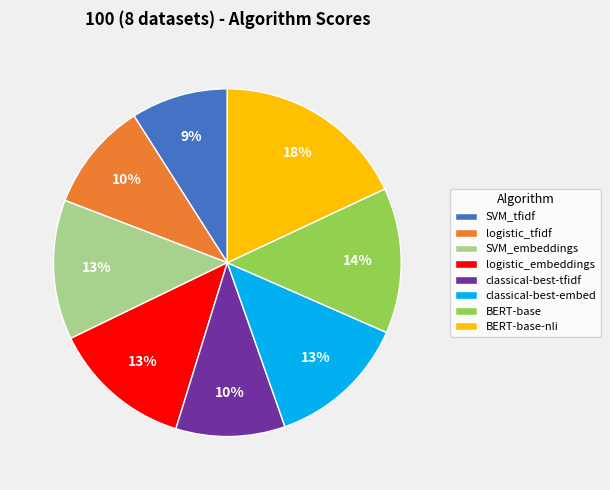

To the nearest percent, what percentage of the pie is SVM_embeddings?

13%